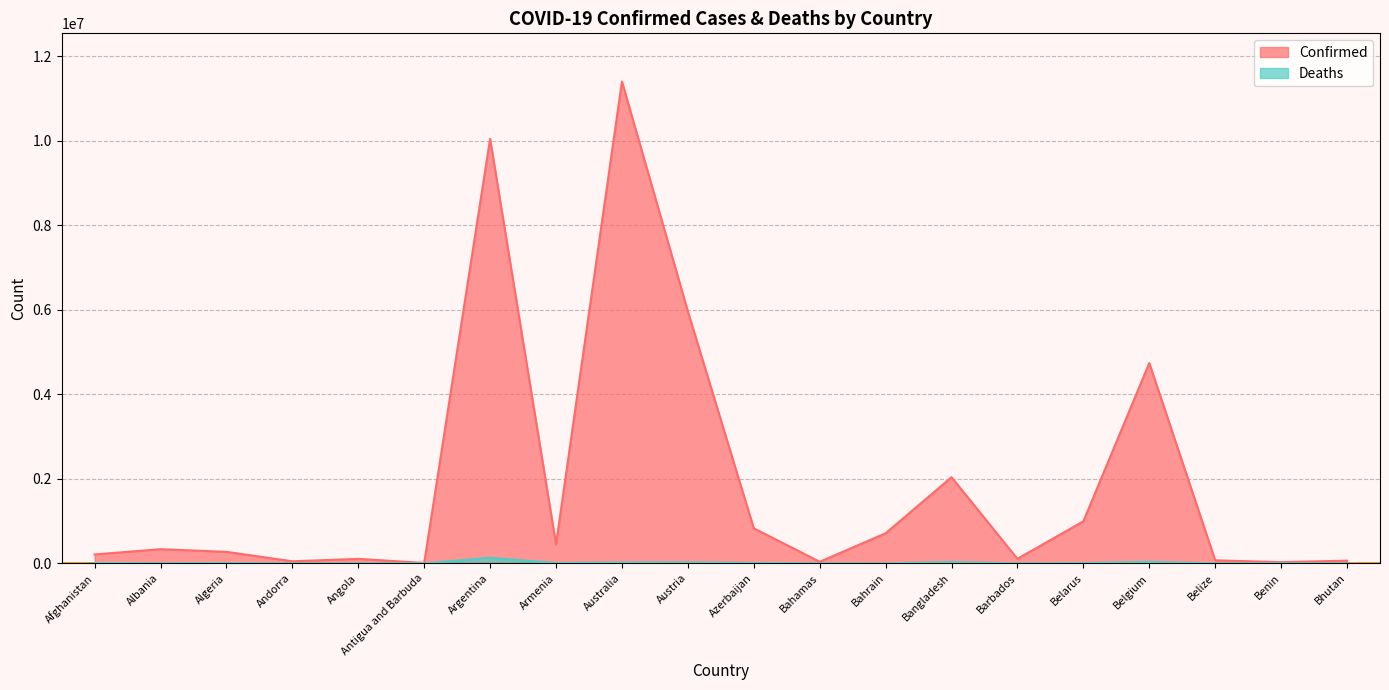

Rank the series by their average value, from highest to lowest.

Confirmed, Deaths